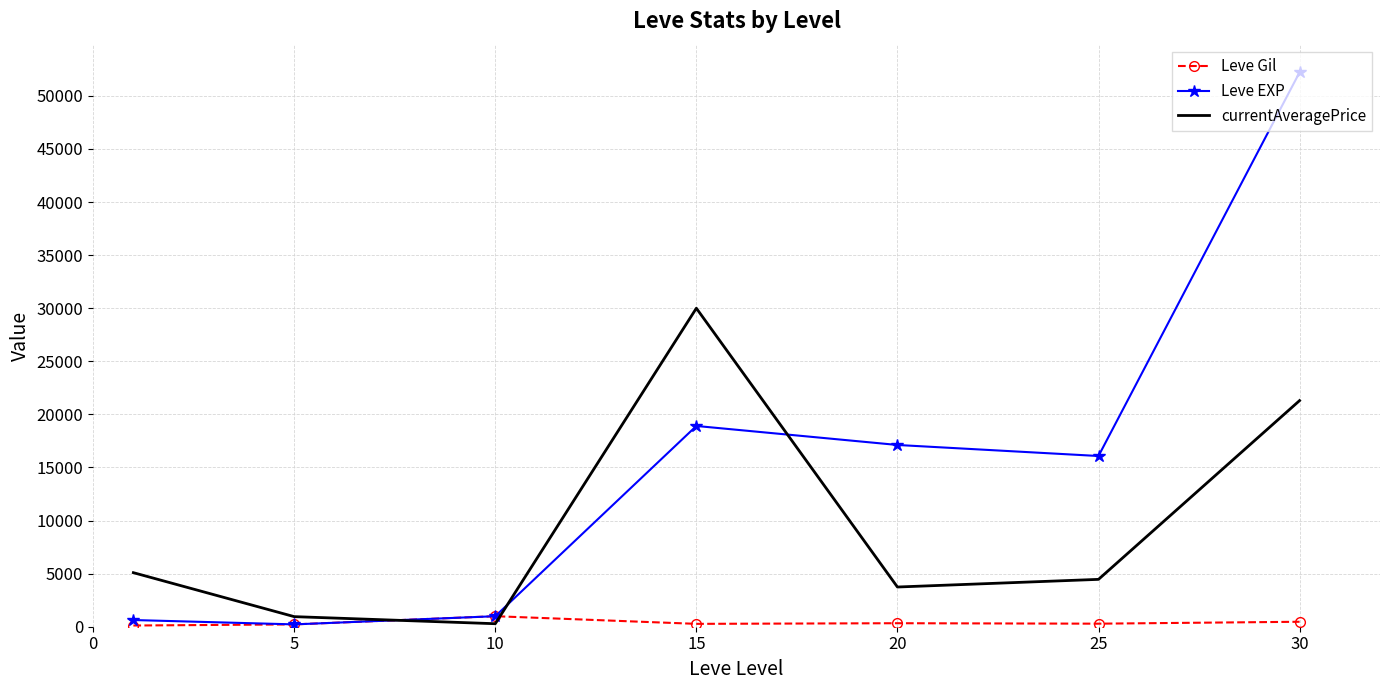

Count the number of categories in the chart.

7